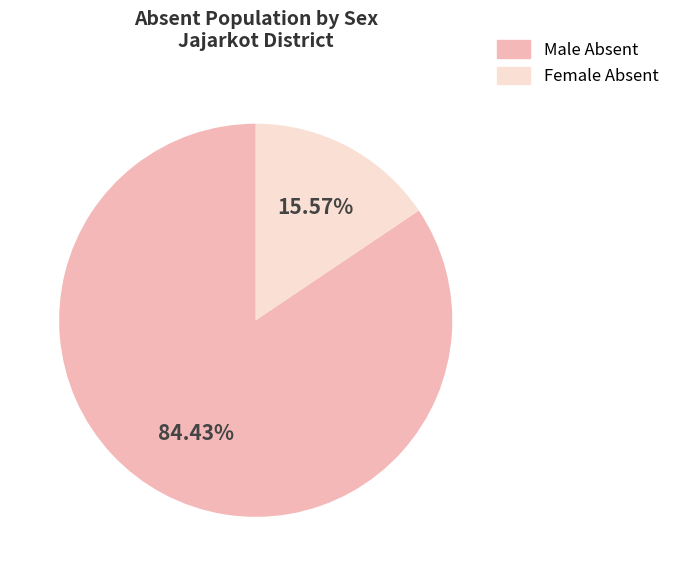

Which slice is the largest?

Male Absent